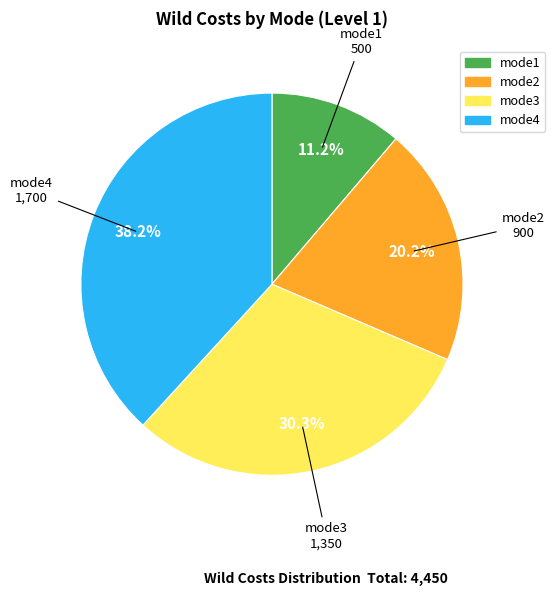

What percentage is NOT represented by mode4?

61.8%